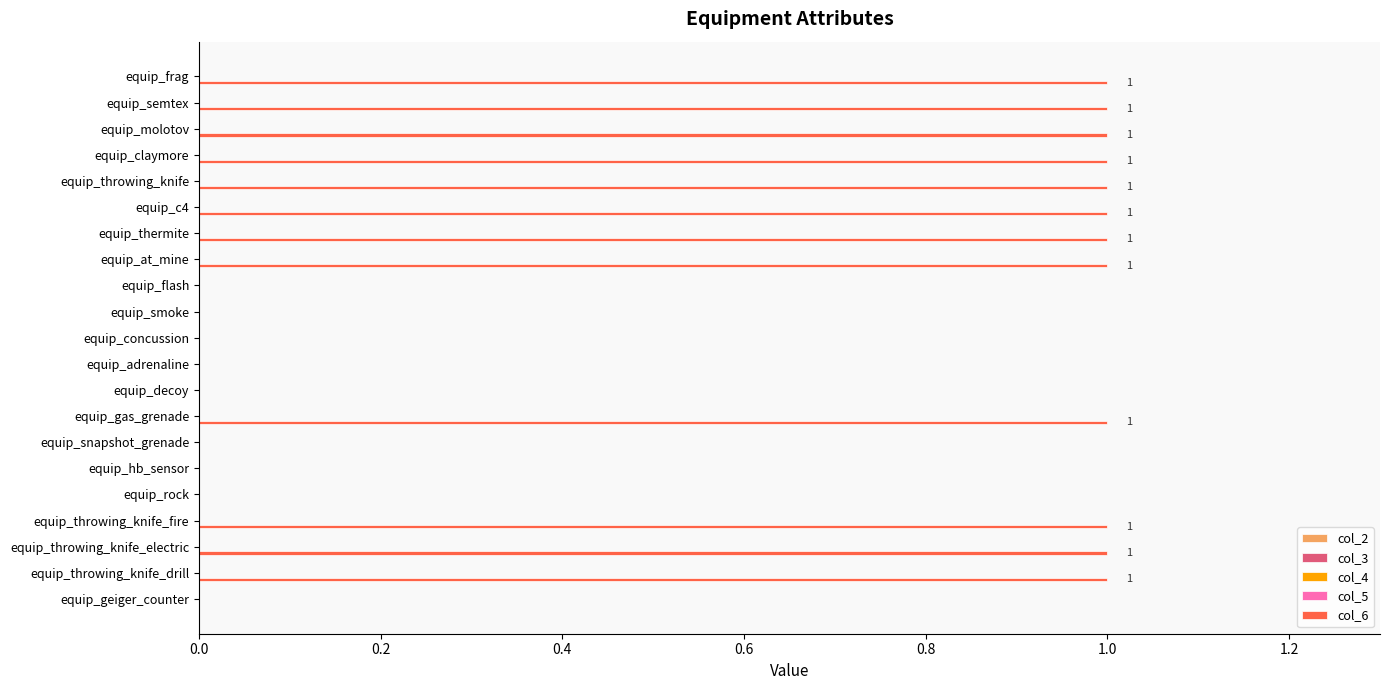

What is the sum of all values?

12